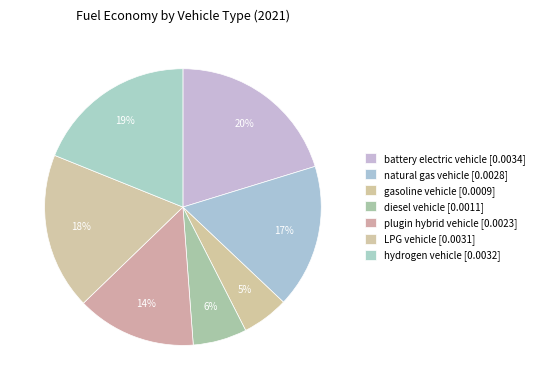

How many slices are in this pie chart?

7